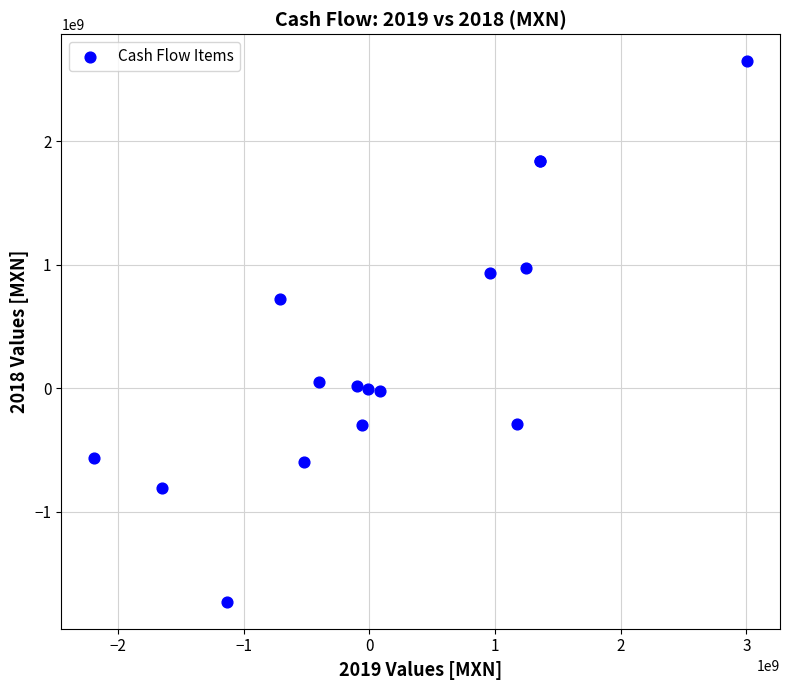

What Y value in the scatter plot is closest to 459789500?

720792000